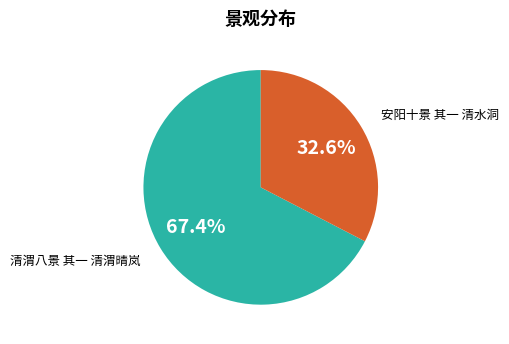

Does any single category account for the majority?

Yes